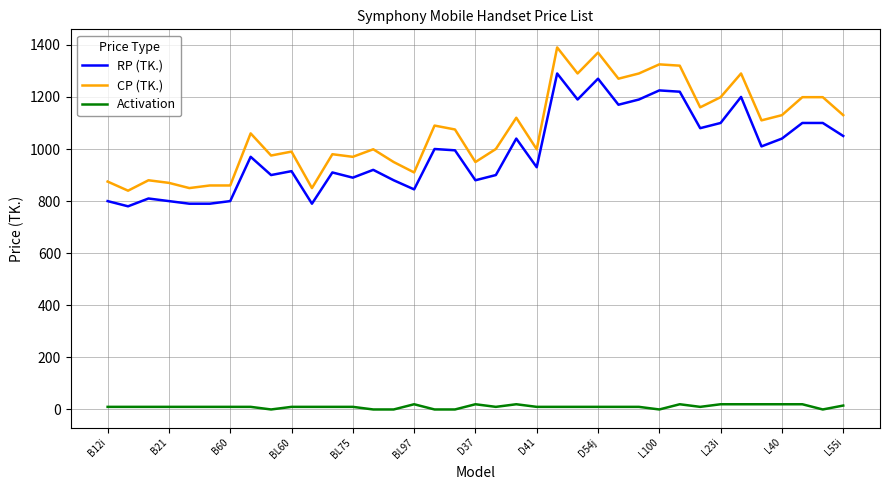

Rank the series by their maximum value, from highest to lowest.

CP (TK.), RP (TK.), Activation